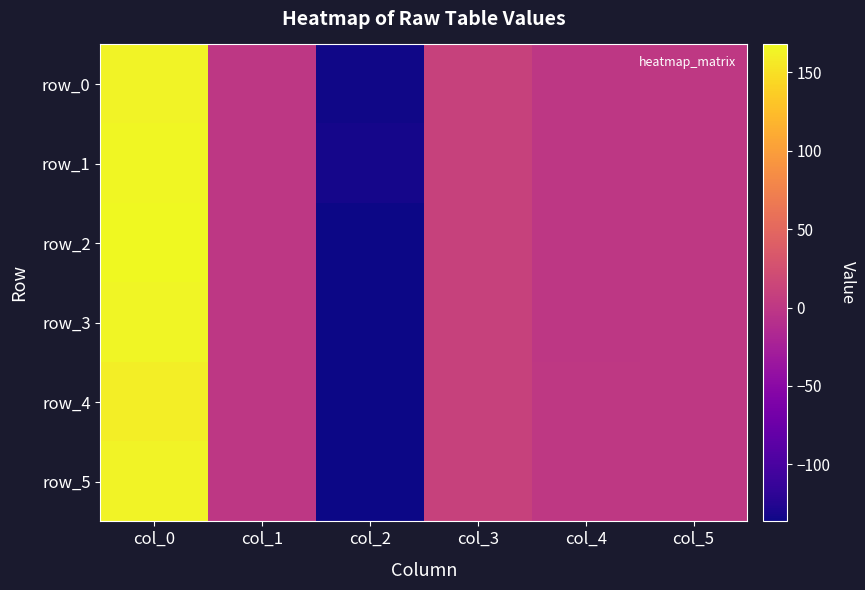

What is the difference between the row_4 values at col_2 and col_0?

297.0